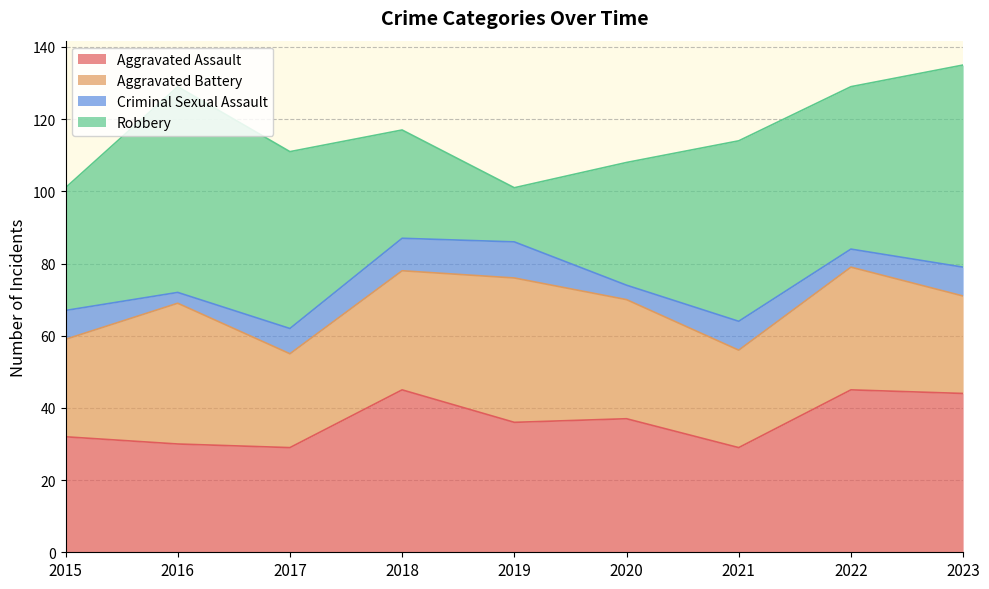

What is the minimum value shown in the chart?

3